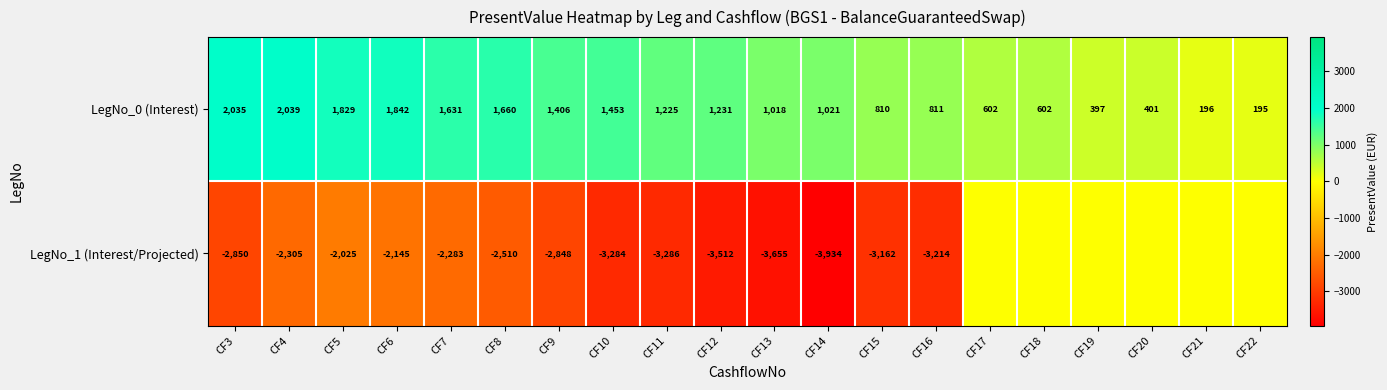

What is the total value across all series at CF7?

-652